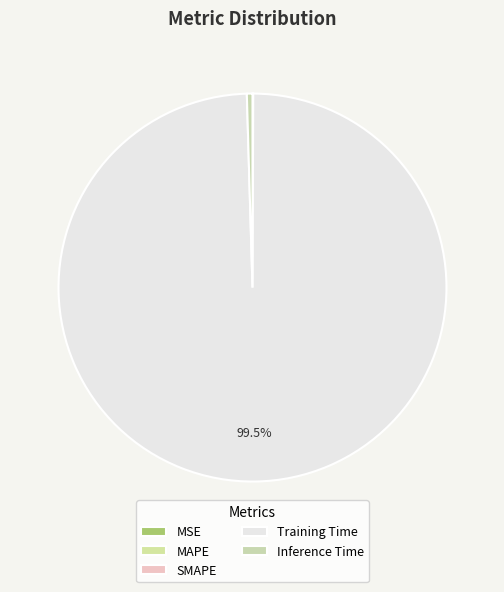

Is it true that MAPE is 0% of the pie?

True